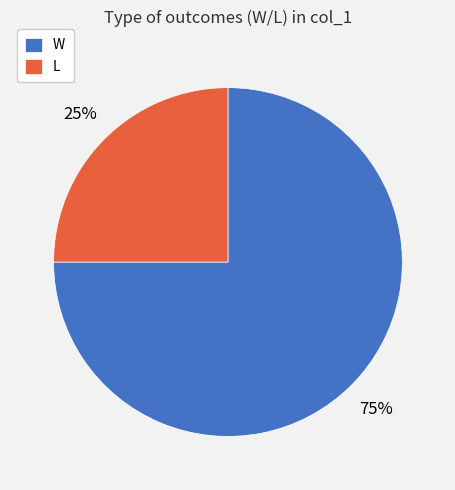

Is the sum of L and W greater than half?

Yes